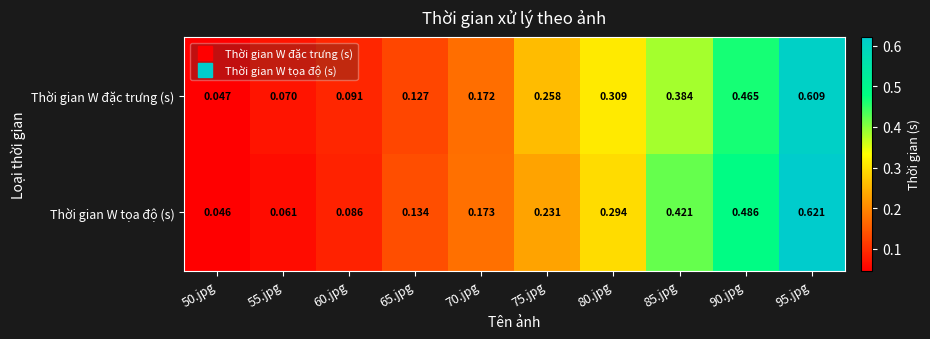

Is the value of Thời gian W đặc trưng (s) at 70.jpg greater than the value of Thời gian W tọa độ (s) at 85.jpg?

No